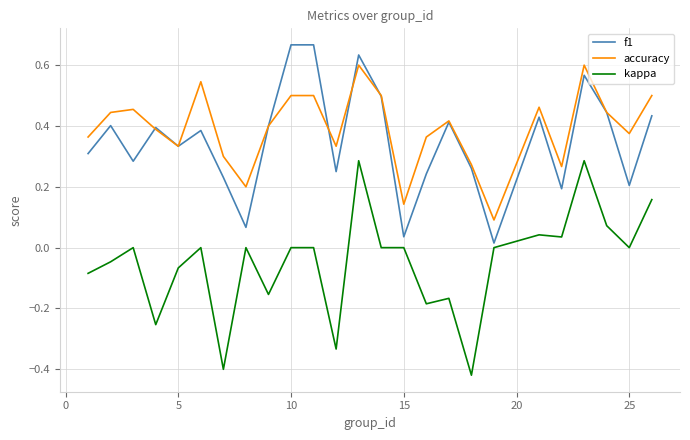

Which series has the widest spread of values?

kappa